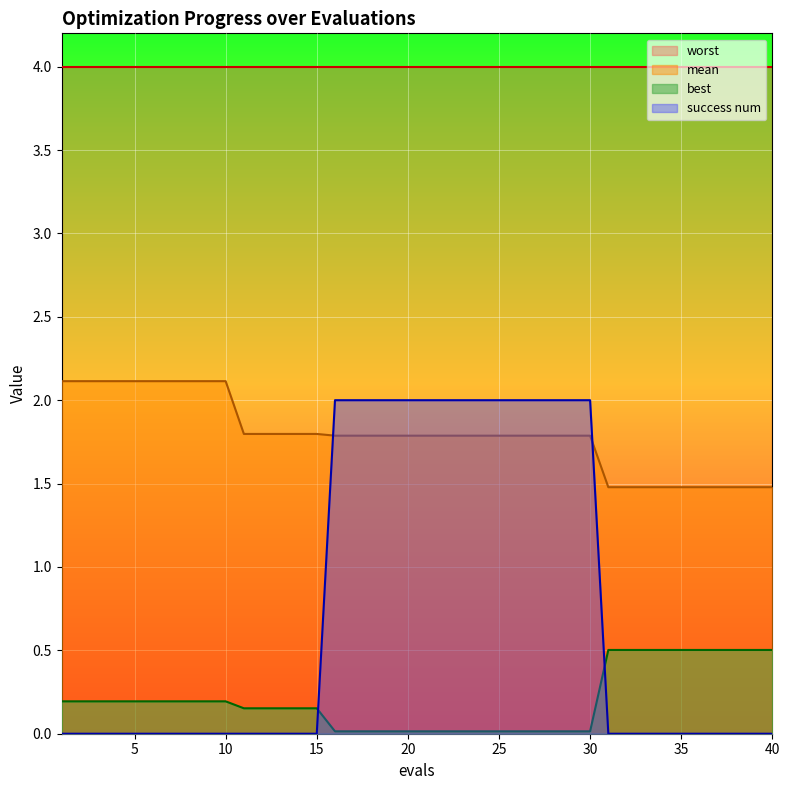

What is the difference between the maximum and minimum values in the best series?

0.5